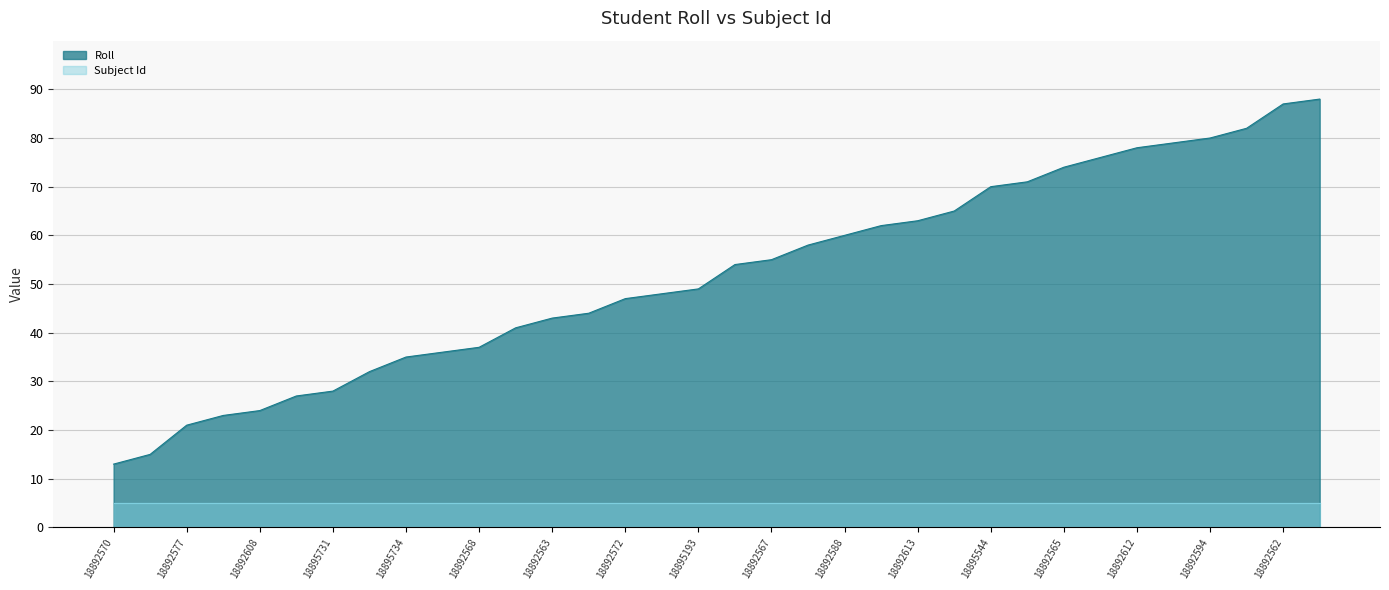

What position from the right is 18892571?

17